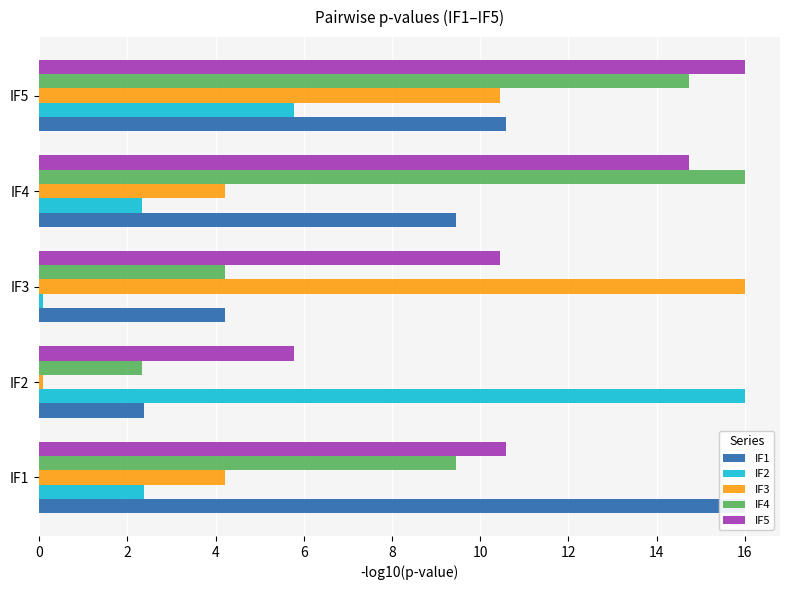

The IF4 series shows 2.3 at IF2. True or false?

True